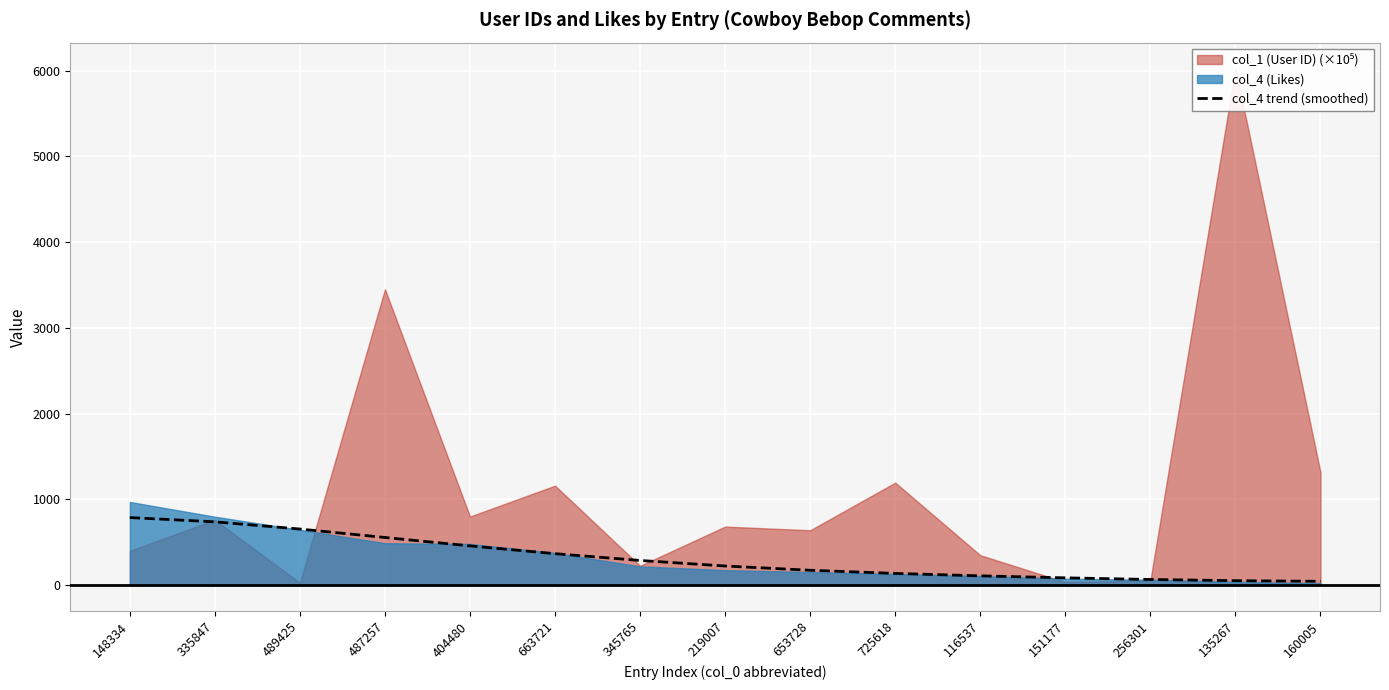

How many categories are shown in the chart?

15